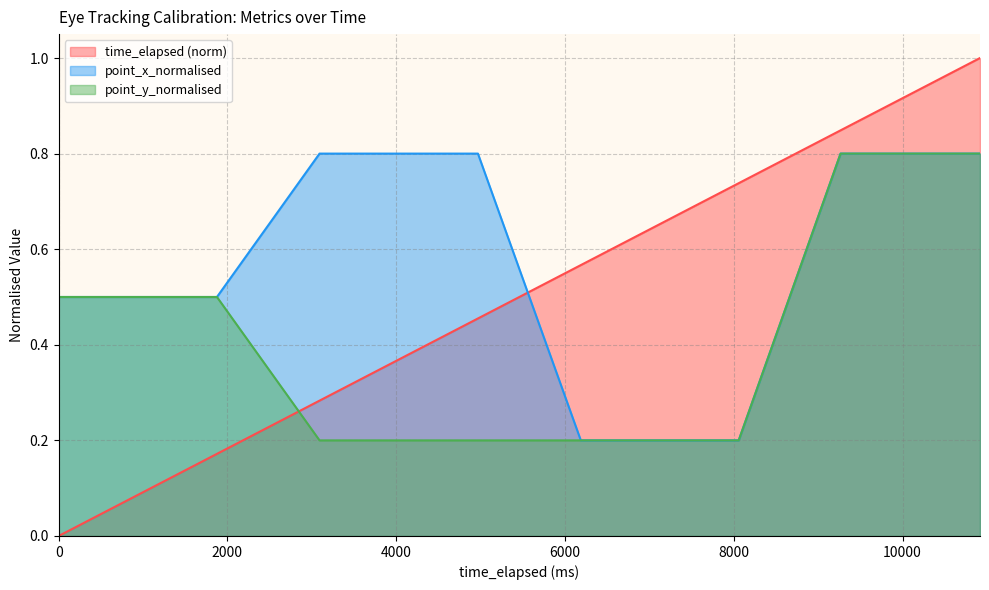

Between 628.0 and 10092.0, which series saw the biggest shift?

time_elapsed